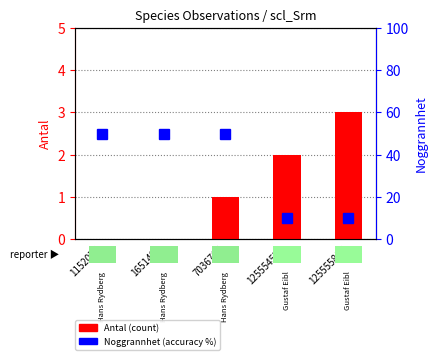

Reading left to right, extract all data points from this chart.

Antal (count): 1152075=0	1651492=0	7036765=1	125554570=2	125555807=3
Noggrannhet (accuracy): 1152075=50	1651492=50	7036765=50	125554570=10	125555807=10